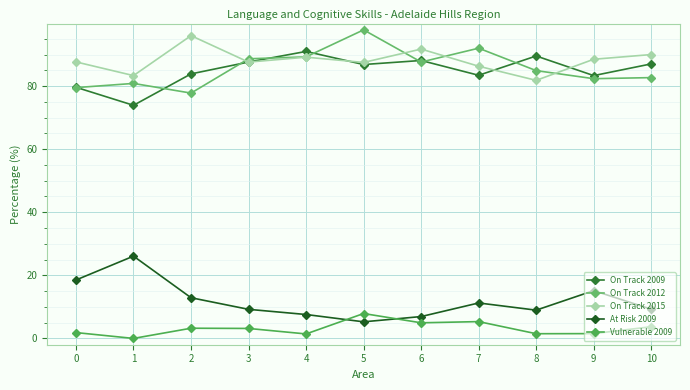

True or false: At Risk 2009 and On Track 2015 cross at least once.

False